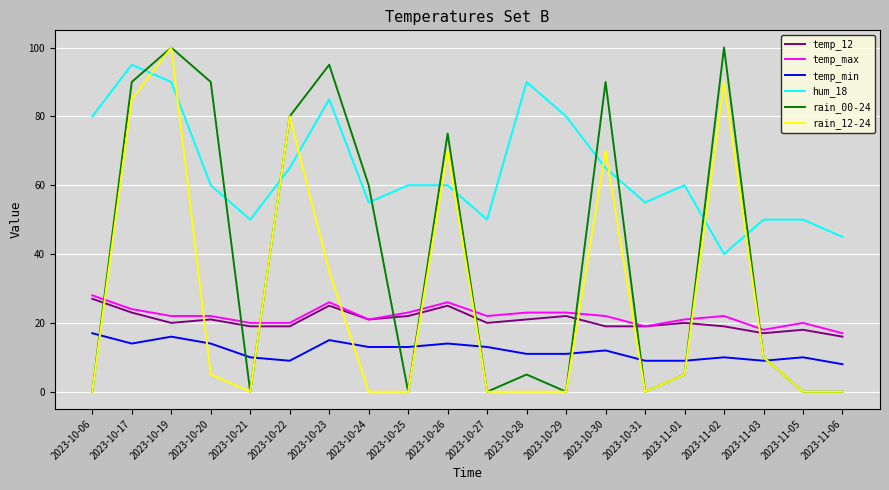

How many series are shown in this chart?

6